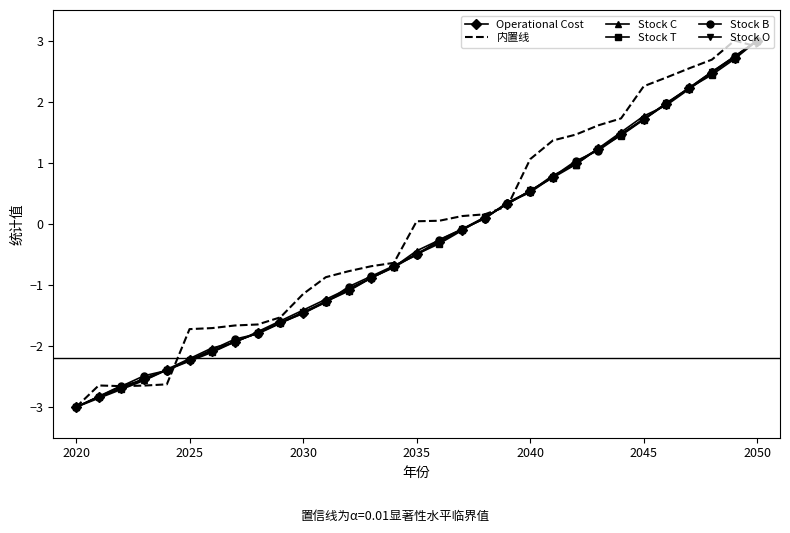

What is the sum of all Stock C values?

-9.4